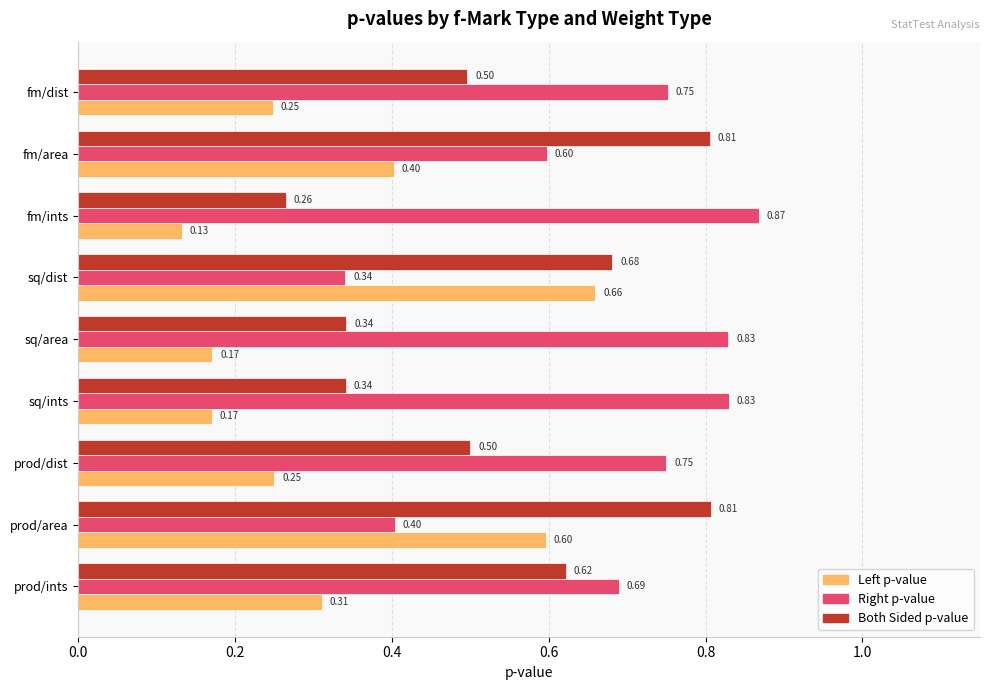

List the series in order of their overall mean, lowest first.

Left p-value, Both Sided p-value, Right p-value